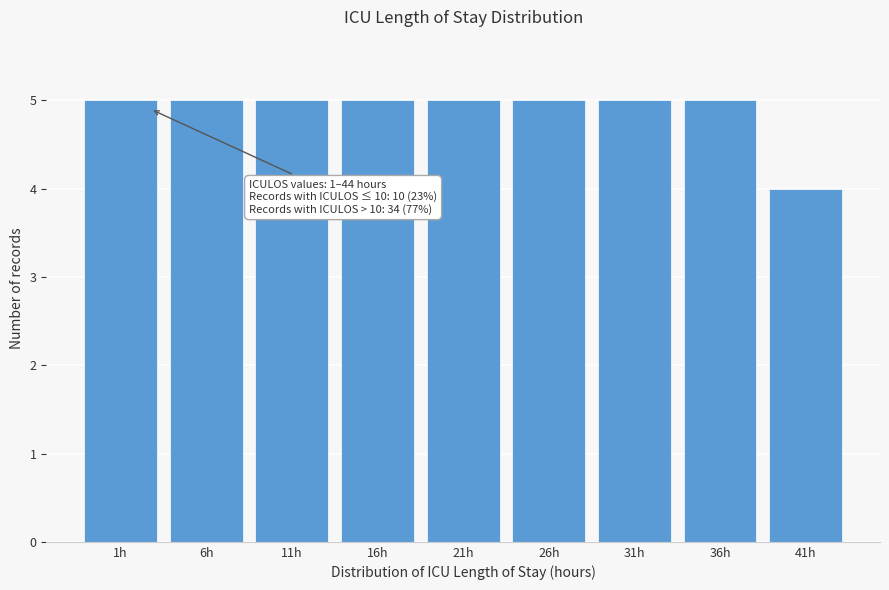

Reading left to right, what are all the values shown in this chart?

1h=5	6h=5	11h=5	16h=5	21h=5	26h=5	31h=5	36h=5	41h=4